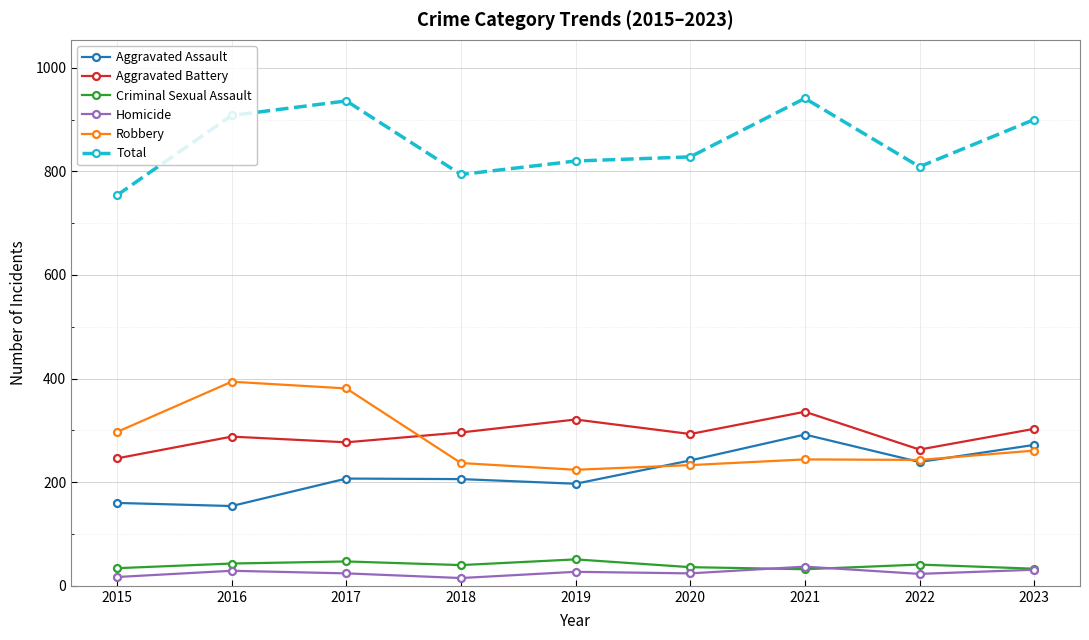

Which series has the widest spread of values?

Total